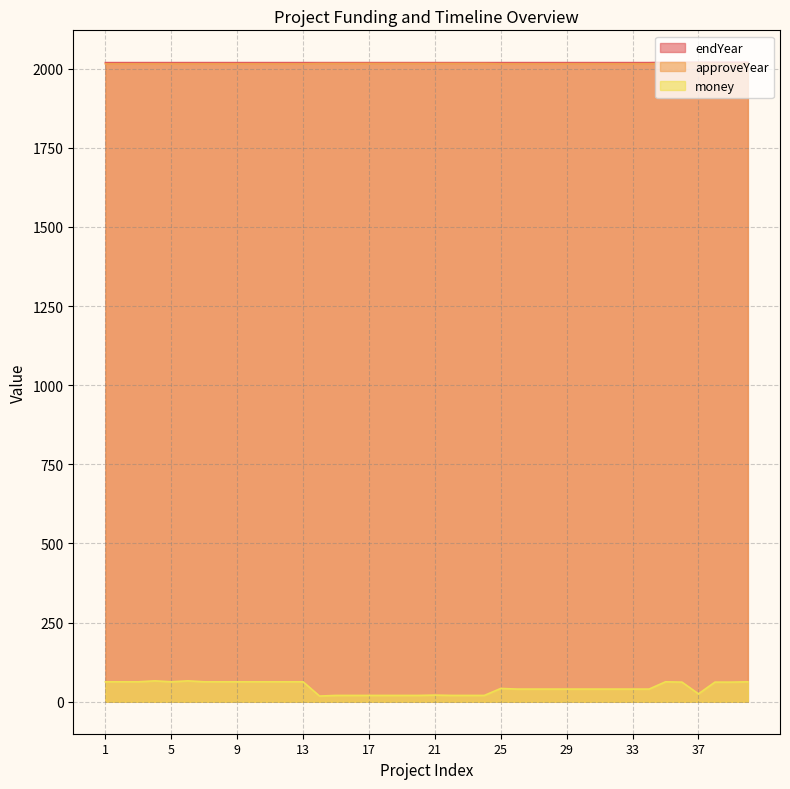

True or false: money and endYear cross at least once.

False